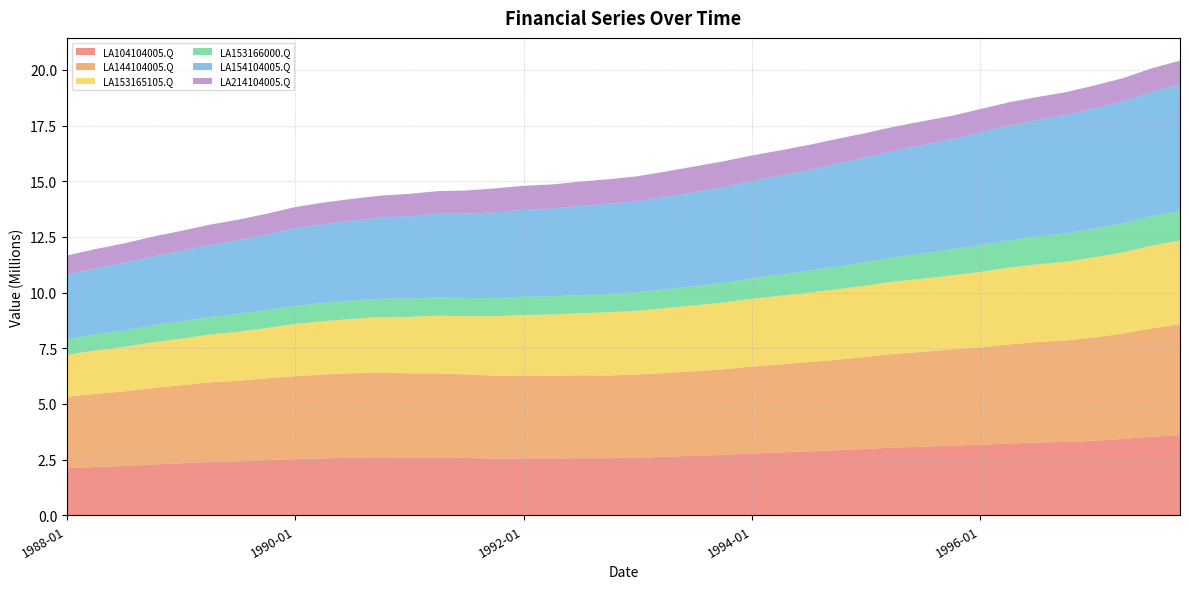

Reading right to left, list all the values displayed in this chart.

LA104104005.Q: 3610193	3531217	3428586	3353933	3296802	3271810	3226240	3166754	3135127	3083492	3048898	2983054	2924442	2874307	2825073	2778734	2716210	2675067	2632643	2595093	2568239	2568933	2558295	2558183	2550259	2575129	2589657	2589791	2608065	2587642	2561351	2524651	2476971	2427745	2398946	2339520	2284954	2214424	2173077	2117933
LA144104005.Q: 4972969	4863897	4734654	4635748	4555028	4511756	4445512	4368073	4320292	4256473	4208413	4133494	4063249	4008574	3953386	3903578	3839675	3799880	3762751	3729045	3711660	3718142	3715974	3723378	3720003	3752280	3783444	3783571	3806022	3789171	3763141	3728371	3674853	3614451	3574216	3502241	3434210	3347810	3282106	3203798
LA153165105.Q: 3754238	3715702	3643550	3597839	3538132	3490299	3449269	3396520	3319925	3285767	3244685	3203759	3165940	3118460	3081917	3041601	2999178	2957023	2914487	2864951	2840353	2791381	2745221	2716521	2667356	2614390	2594093	2538672	2489255	2443875	2395950	2341358	2260115	2205094	2143370	2092082	2054832	1999188	1945778	1887603
LA153166000.Q: 1344165	1321301	1302783	1284329	1273878	1247457	1224879	1197356	1168160	1133141	1095019	1058385	1021168	980405	946409	912689	886169	860654	843397	832774	824769	818575	815377	817269	815581	818093	822851	824860	824391	826225	818310	813793	809285	796149	787208	773653	745206	735994	725994	713264
LA154104005.Q: 5661212	5581267	5483368	5400903	5313287	5233450	5162906	5072380	4950231	4876898	4783231	4700954	4627257	4525560	4453886	4375585	4303289	4228101	4156988	4096043	4053865	3994613	3942175	3904945	3853200	3787008	3756206	3700153	3644394	3591879	3539839	3477808	3383950	3312156	3240216	3165488	3100556	3036771	2966415	2893489
LA214104005.Q: 1076946	1057373	1039059	1031489	1026189	1029017	1037909	1041378	1046732	1063573	1077272	1092002	1107497	1128066	1129654	1147963	1153040	1151351	1131213	1111355	1095095	1097733	1083699	1078287	1078595	1040450	1015185	999699	987420	975024	969112	958764	940363	921461	909489	900870	892989	876322	864616	852543